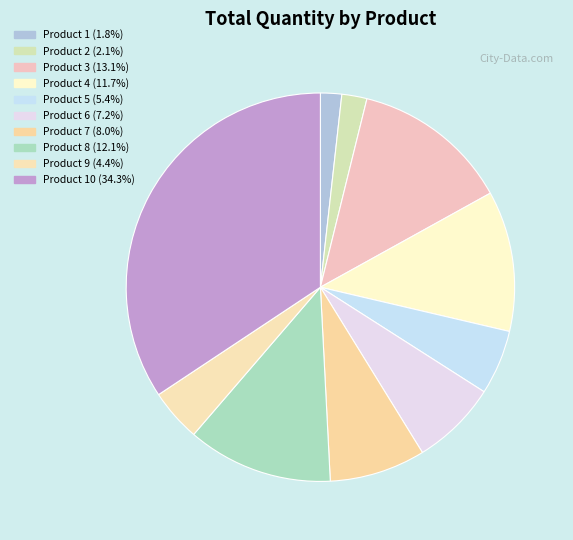

How many segments does this pie chart have?

10